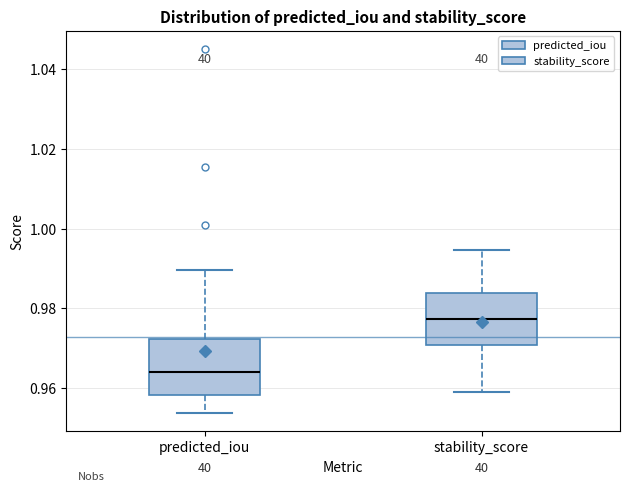

Reading left to right, read every box against the y-axis: the position of its median line, the range the box covers, and the ends of its whiskers. The values are not printed on the chart, so give them approximately, as read against the axis.

predicted_iou: median 0.964, box 0.958 to 0.972, whiskers 0.954 to 0.990
stability_score: median 0.978, box 0.970 to 0.984, whiskers 0.958 to 0.994